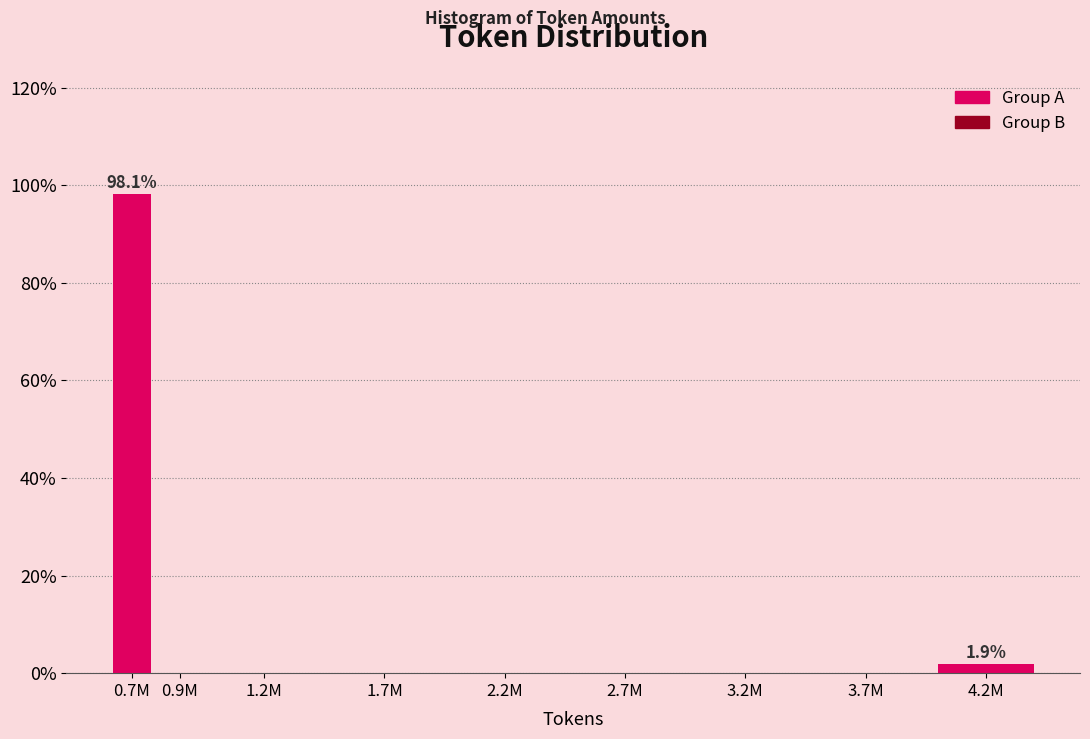

Are the bars horizontal?

No